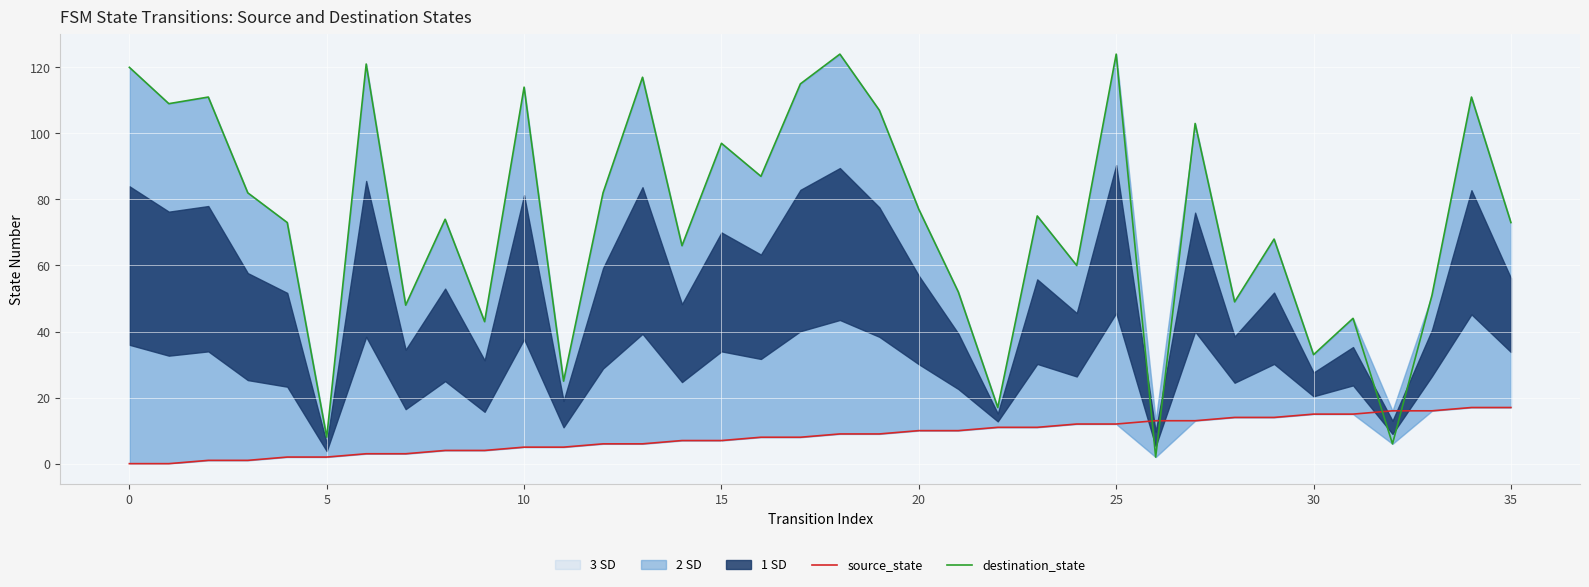

The value of source_state at 22 is 11. True or false?

True